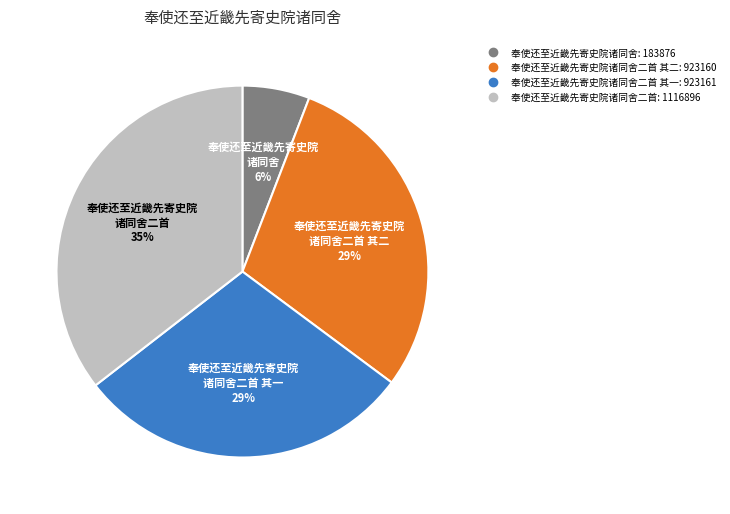

Count the number of slices in the pie.

4